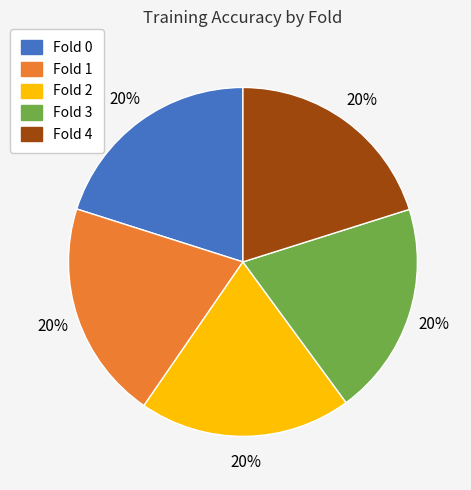

Is it true that Fold 4 is 34% of the pie?

False